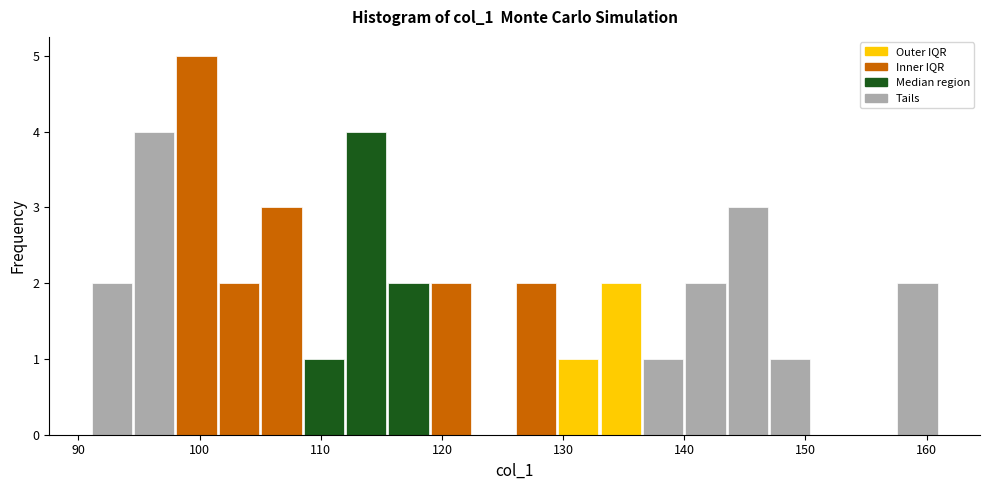

Around what value on the x-axis is the tallest bar? Give the approximate position of its centre, as read against the axis.

100